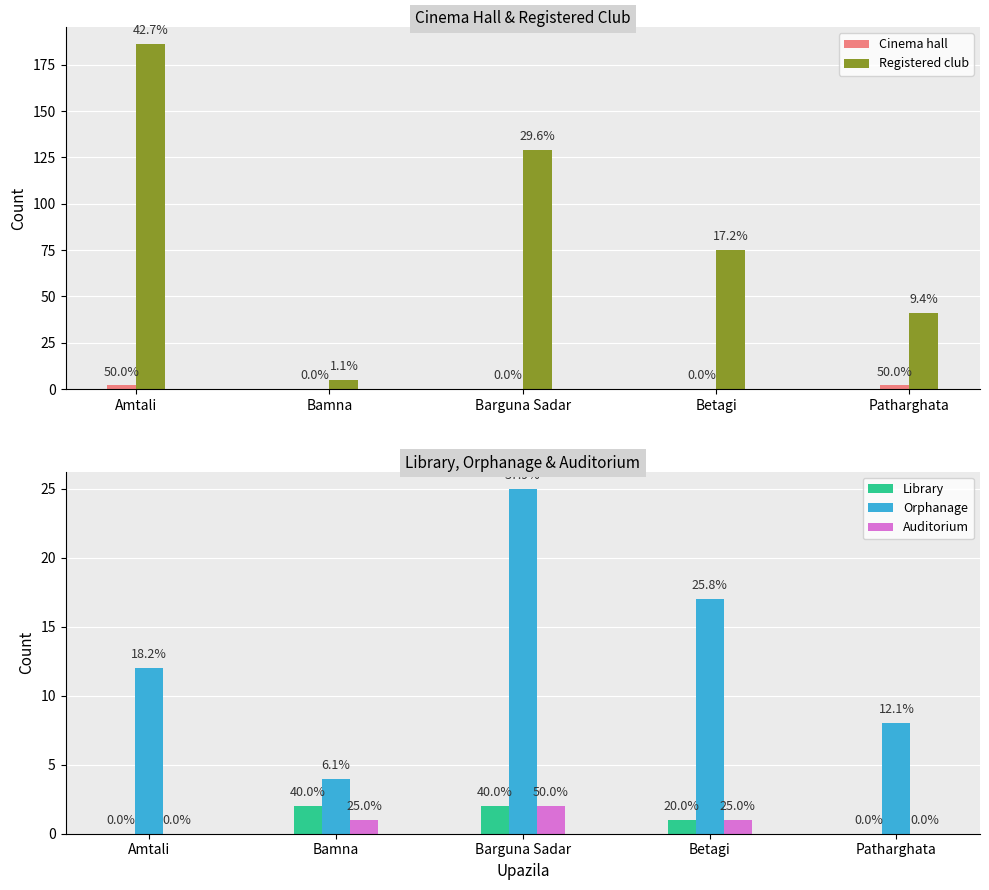

What is the average value of the Auditorium series?

1